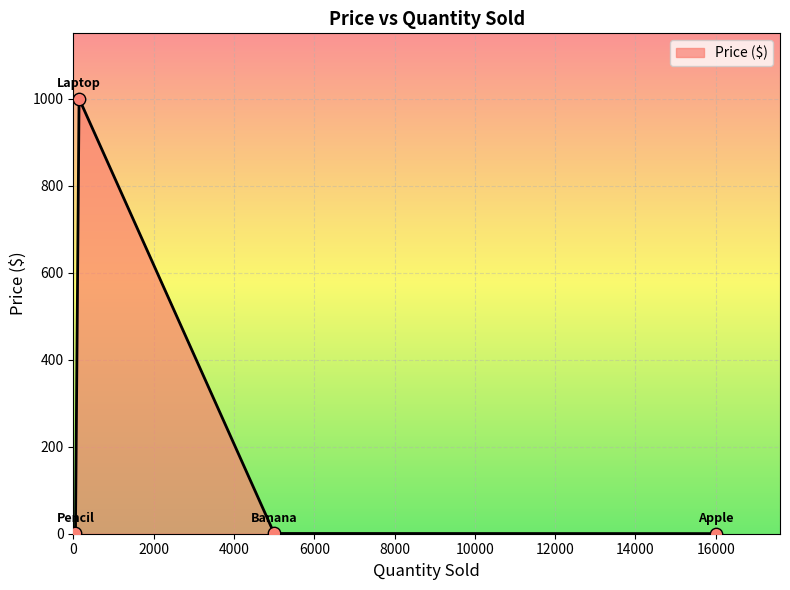

True or false: the data has more than 1 interior local peaks.

False